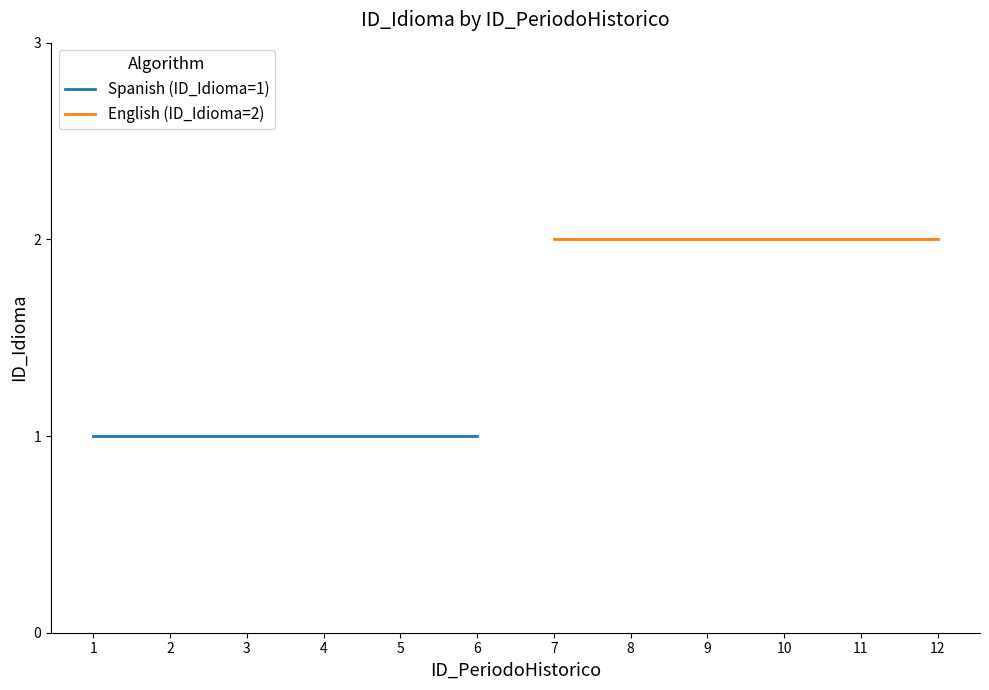

Reading right to left, what are all the values shown in this chart?

Spanish (ID_Idioma=1): 1	1	1	1	1	1
English (ID_Idioma=2): 2	2	2	2	2	2